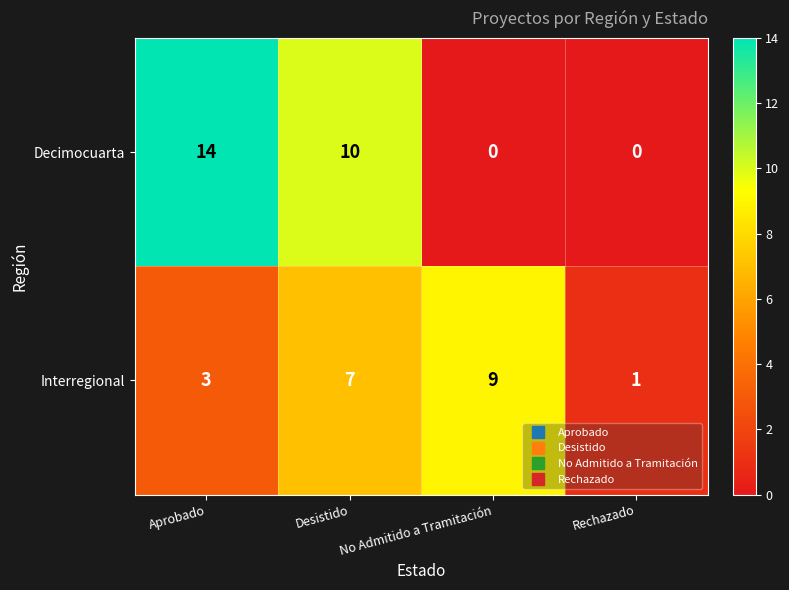

Count the number of categories in the chart.

4